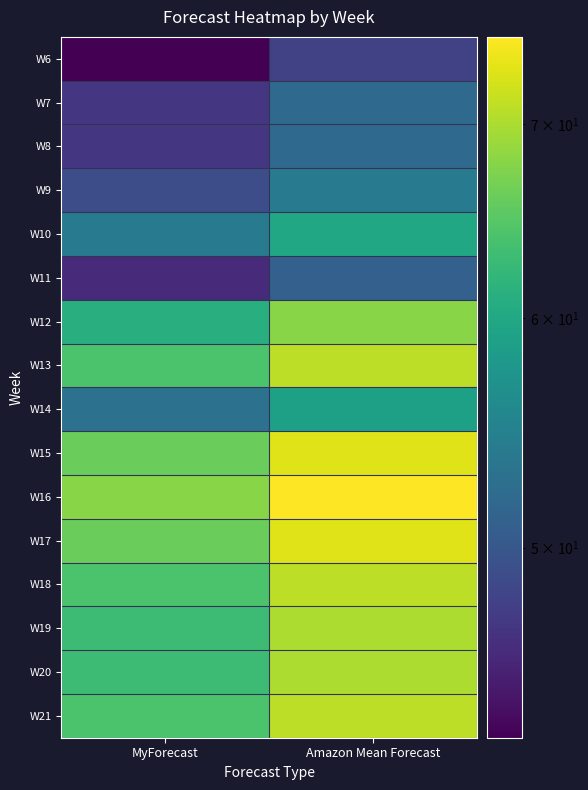

How many series are shown in this chart?

16